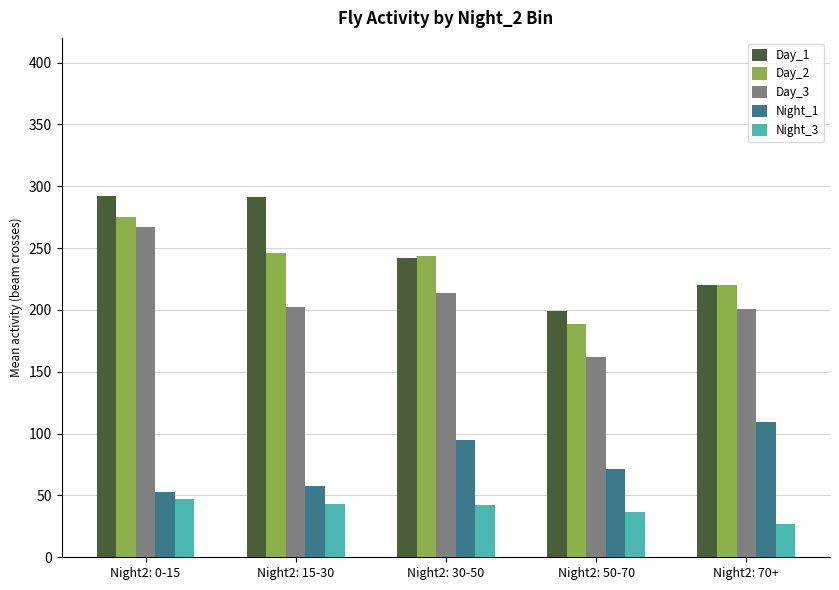

What is the average value of the Night_1 series?

77